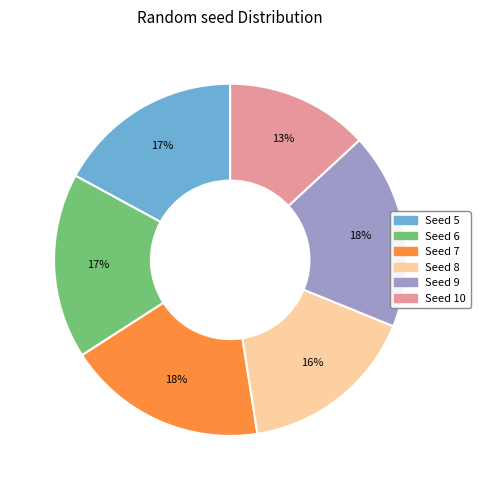

Does any single category account for the majority?

No